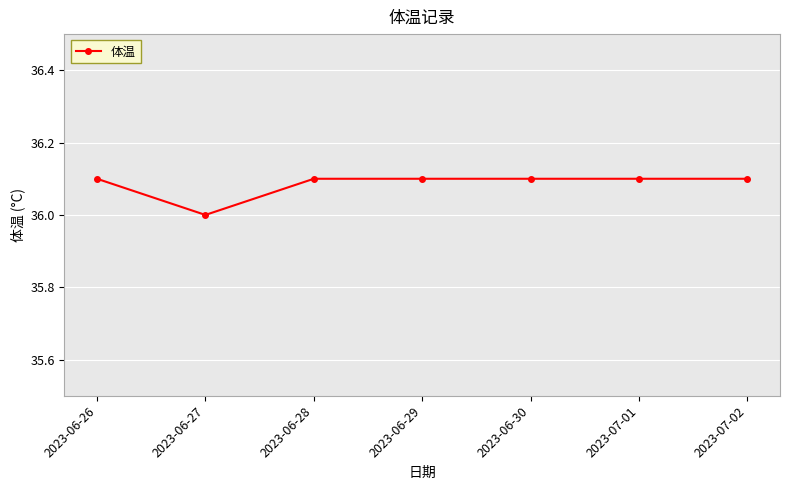

What is the sum of the values at 2023-06-29 and 2023-06-27?

72.1